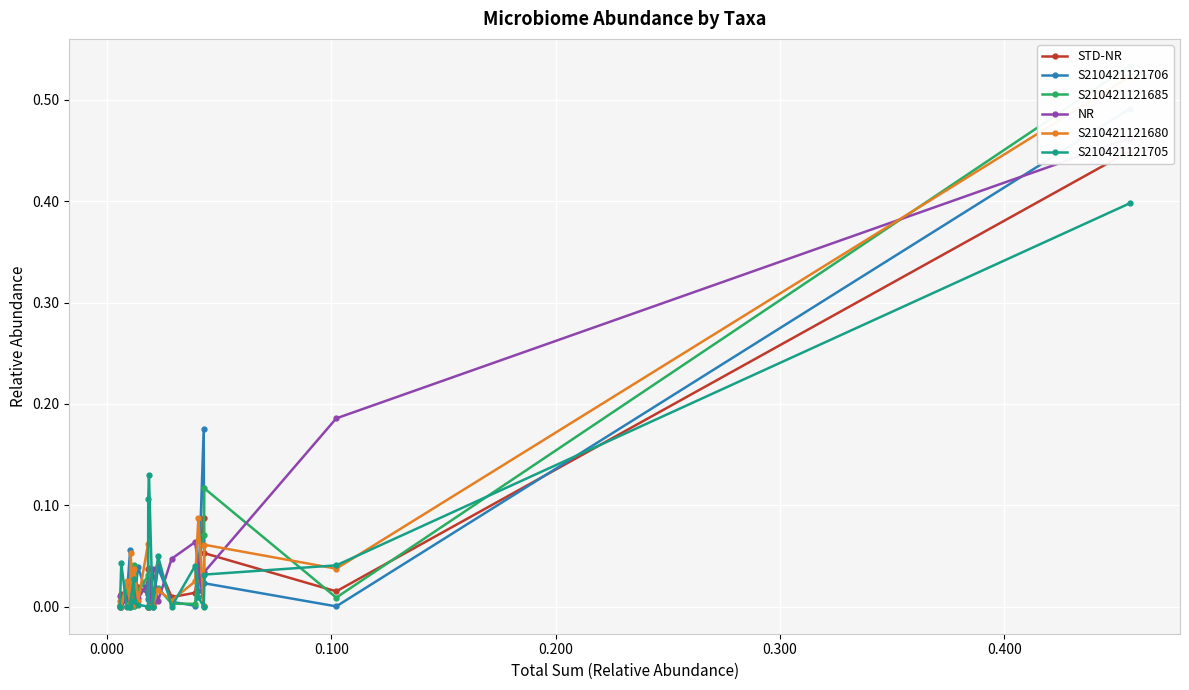

True or false: STD-NR has more than 2 points higher than both neighbors.

True